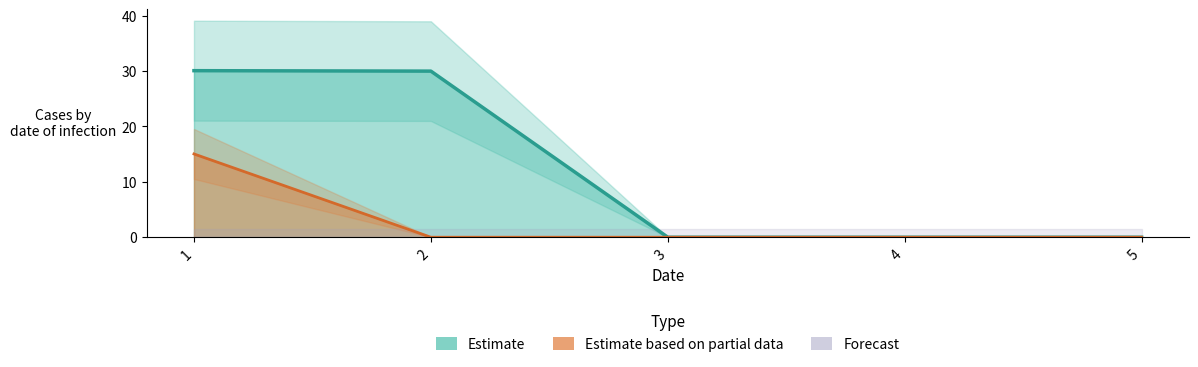

The value of Estimate at 5 is 17.8. True or false?

False